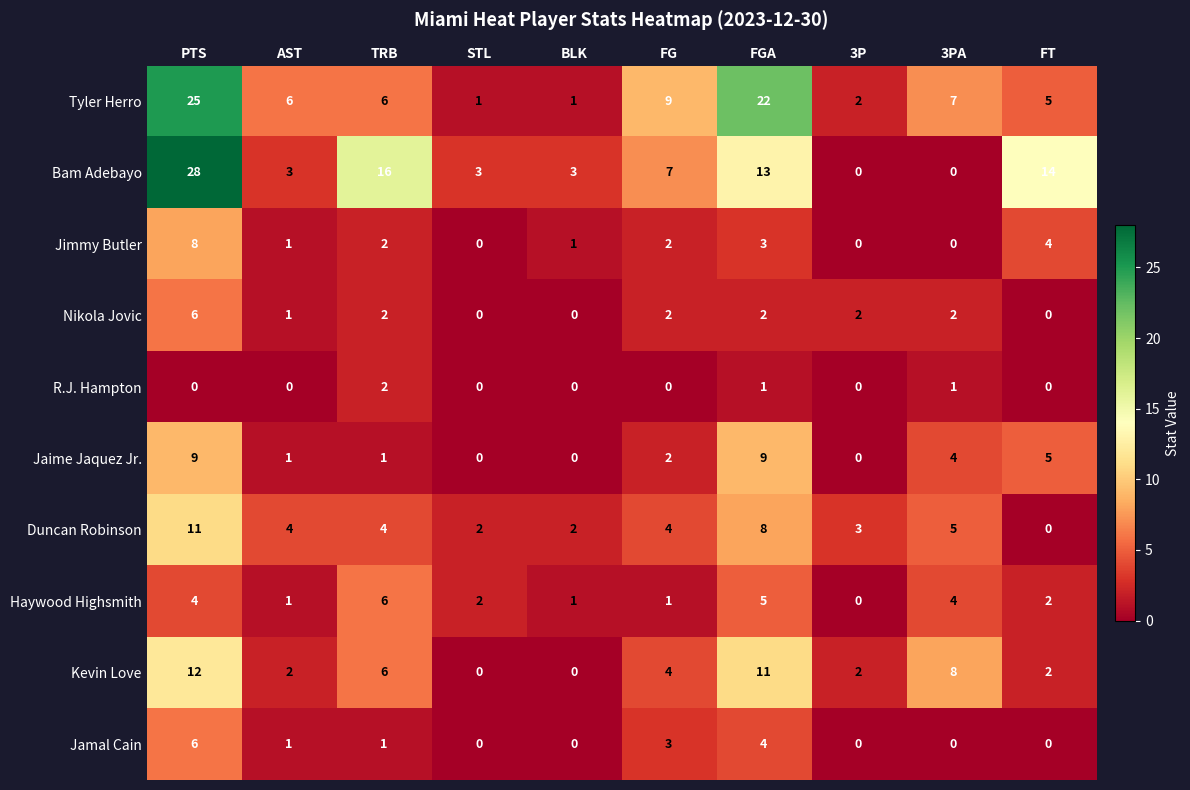

How many Haywood Highsmith values are between 1 and 4?

7